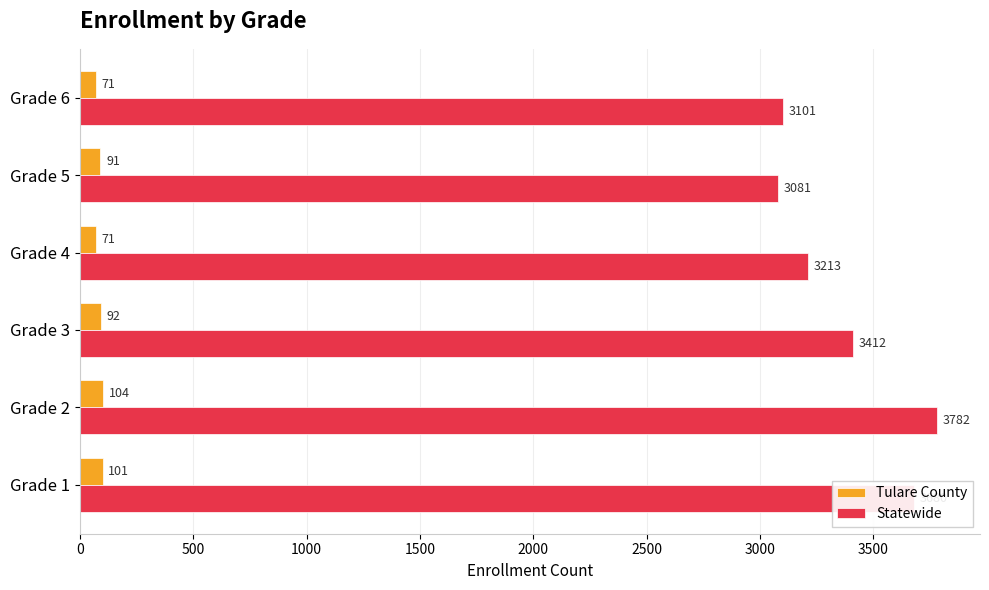

The value of Statewide at Grade 4 is 4285. True or false?

False